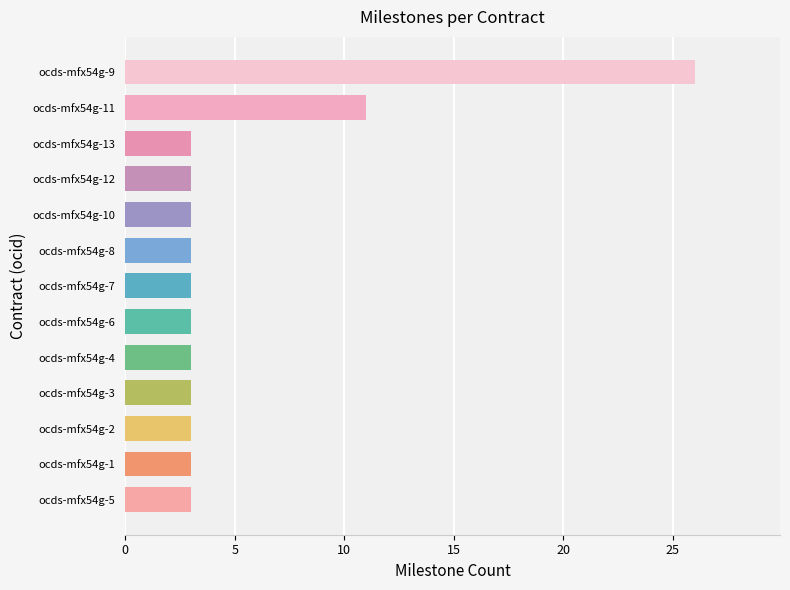

What is the smallest value displayed?

3